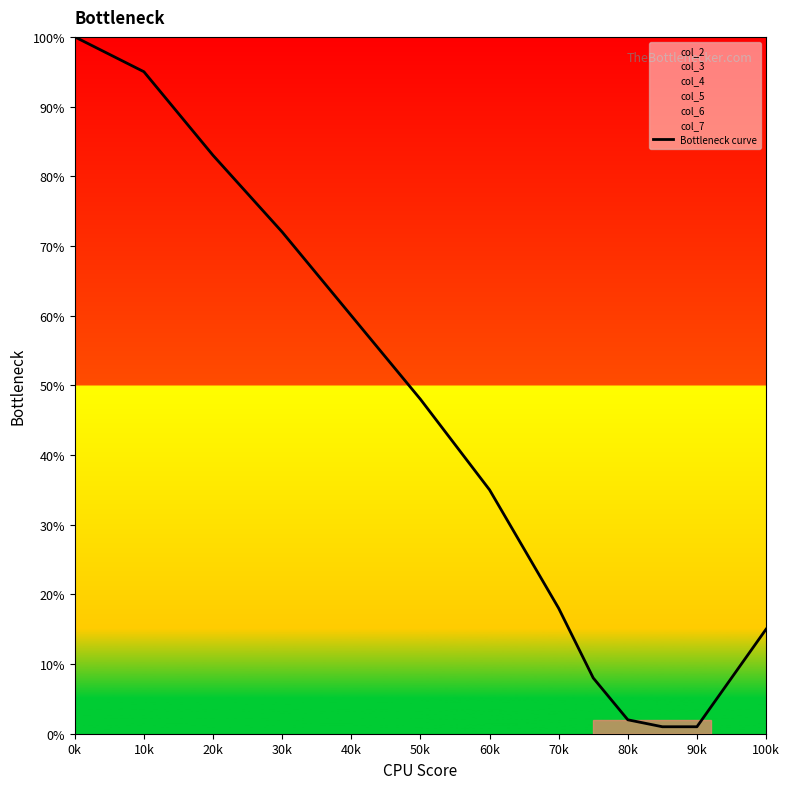

What position from the left is 0k?

1